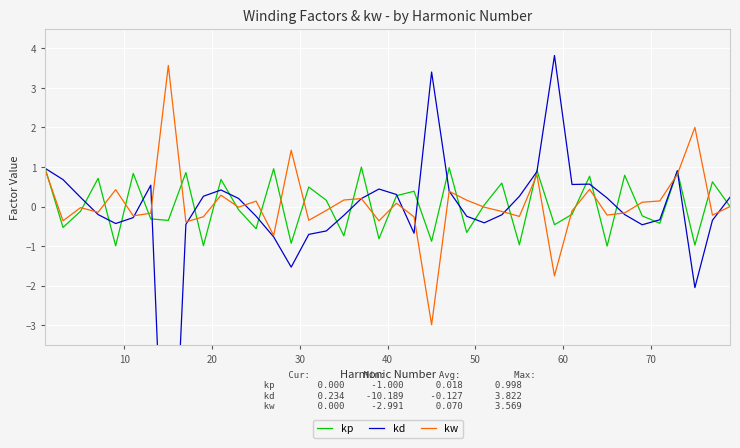

After their last crossing, which series has the higher values: kd or kp?

kd